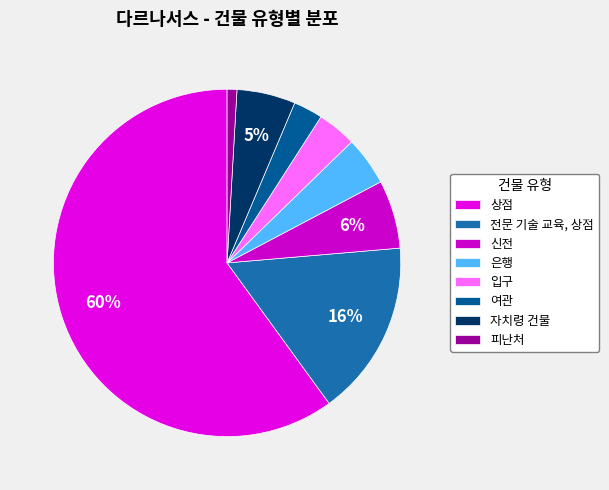

What is the largest slice in the pie chart?

상점